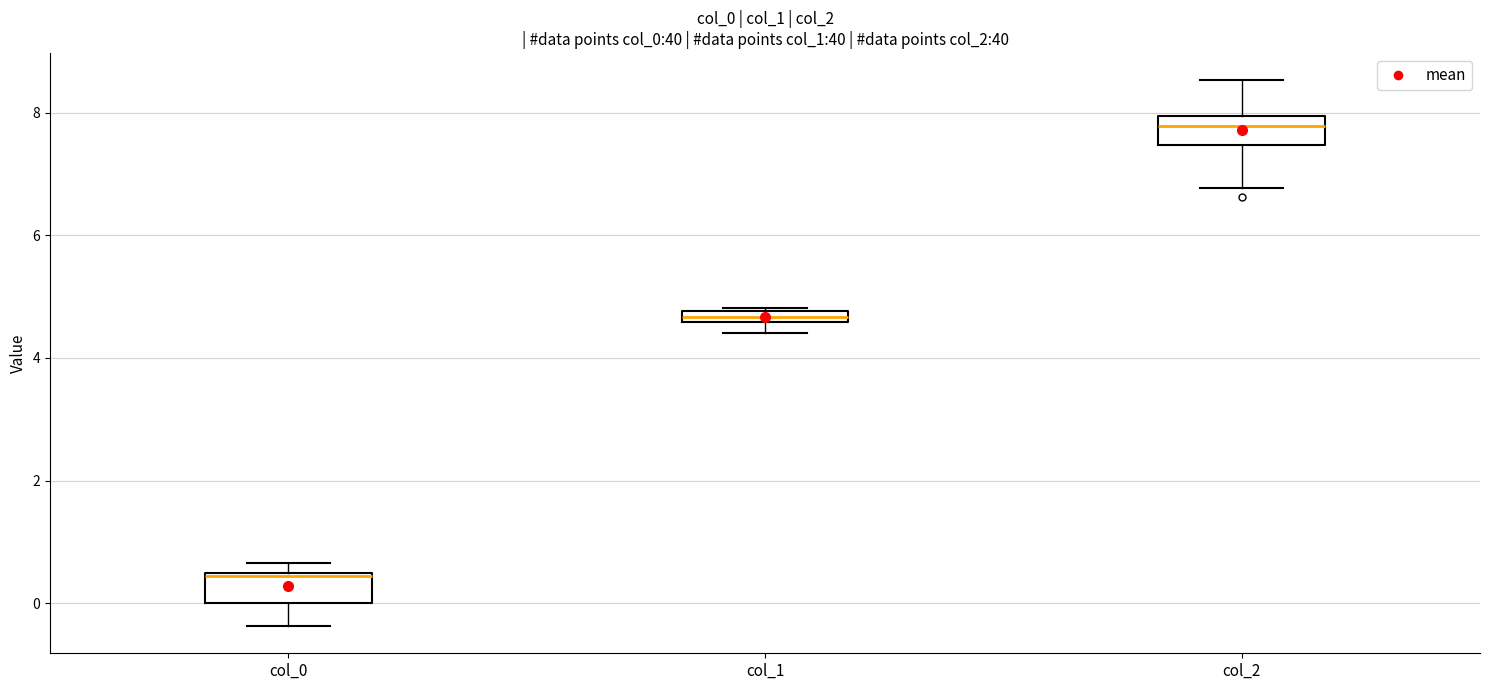

Which box's median line is the lowest?

col_0